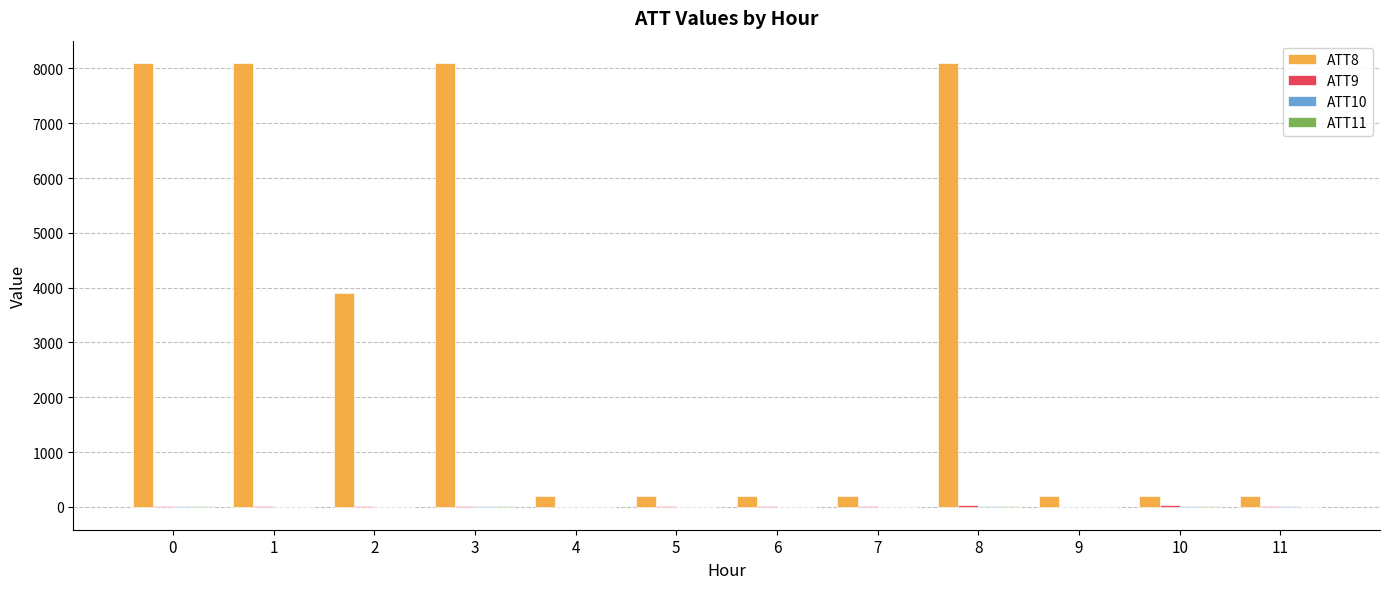

What is the greatest value displayed?

8100.0